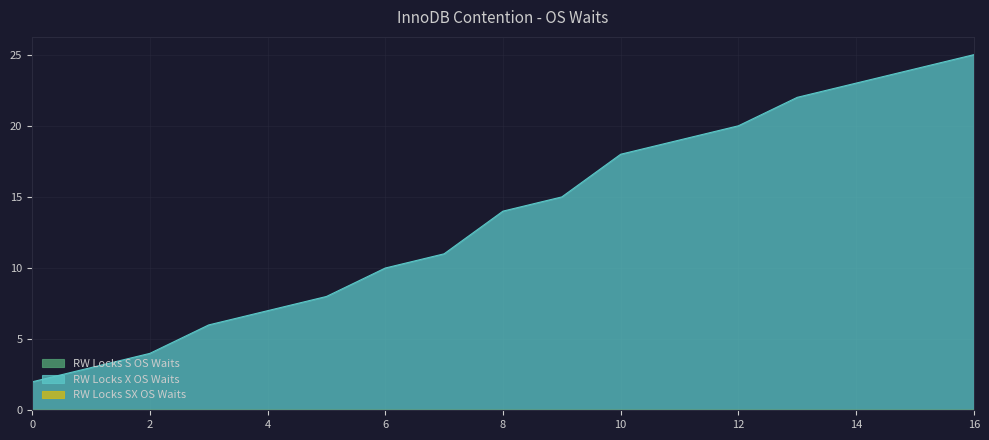

How many categories are shown in the chart?

17